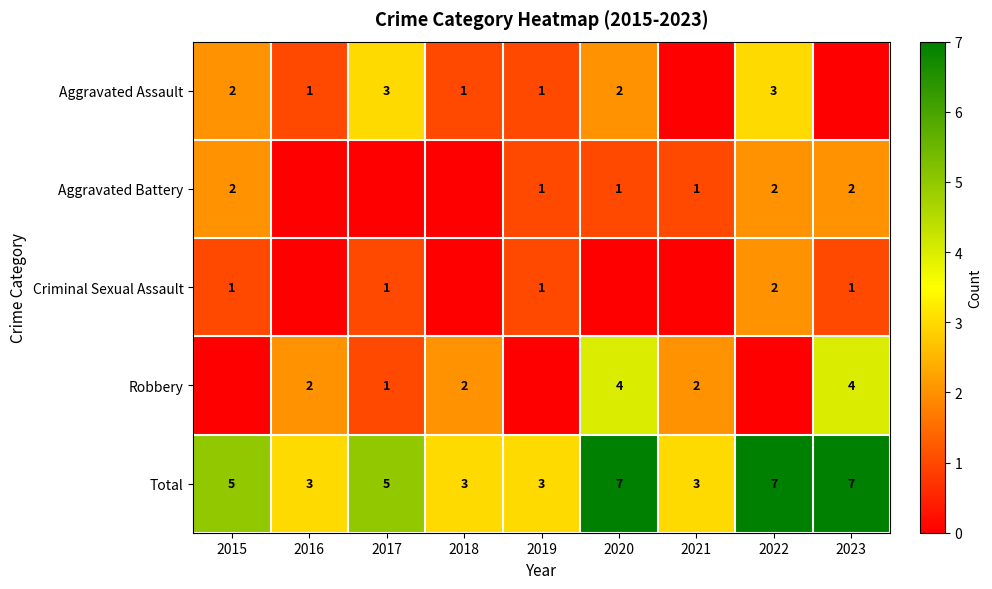

The Aggravated Assault series shows 4 at 2017. True or false?

False